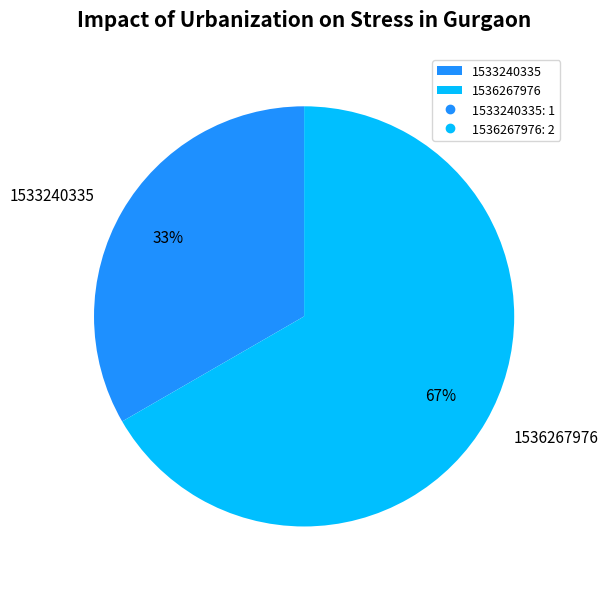

Which slice represents more than half of the pie?

1536267976